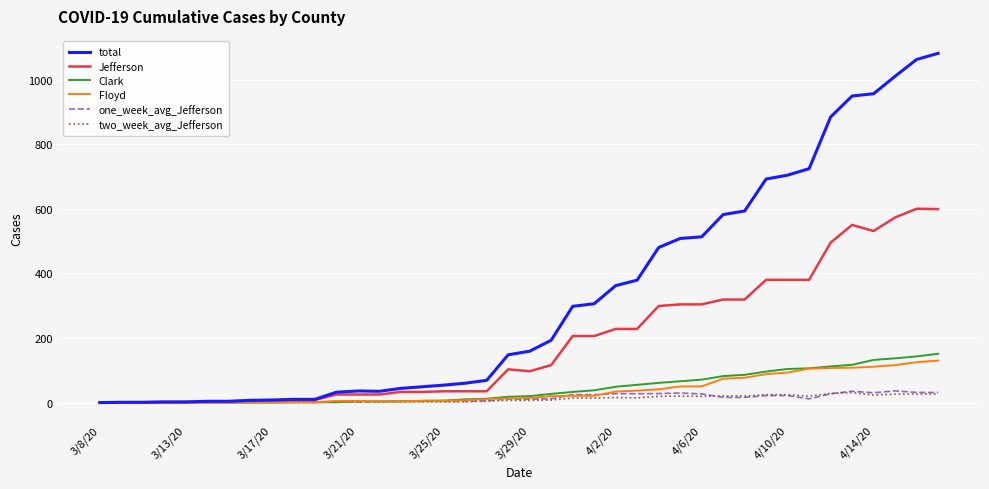

What is the maximum value for Clark?

151.0